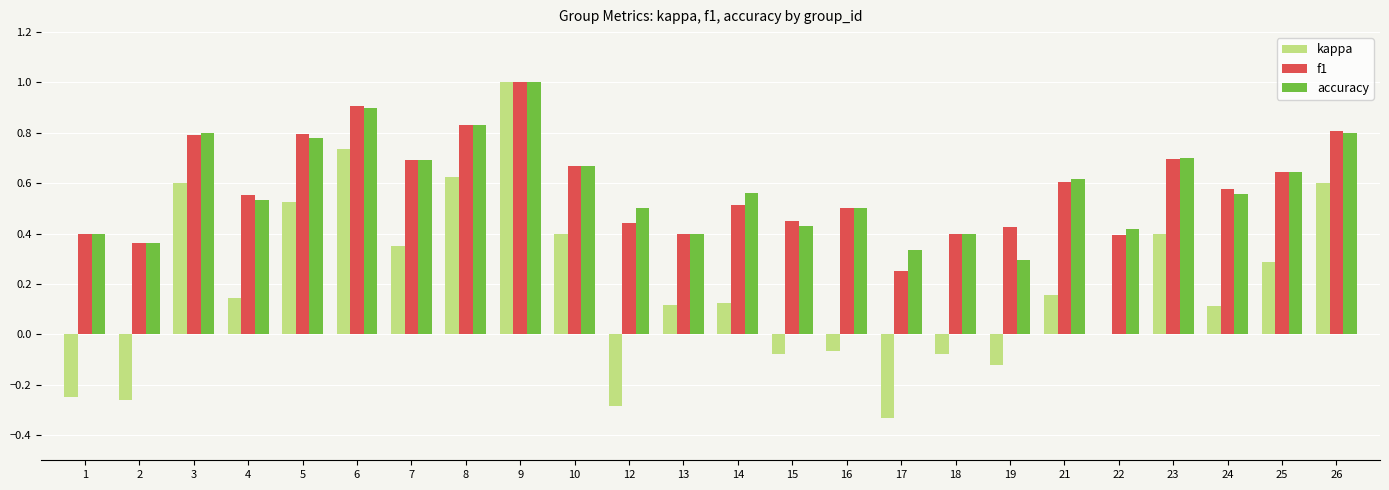

Between 1 and 14, which series saw the biggest shift?

kappa